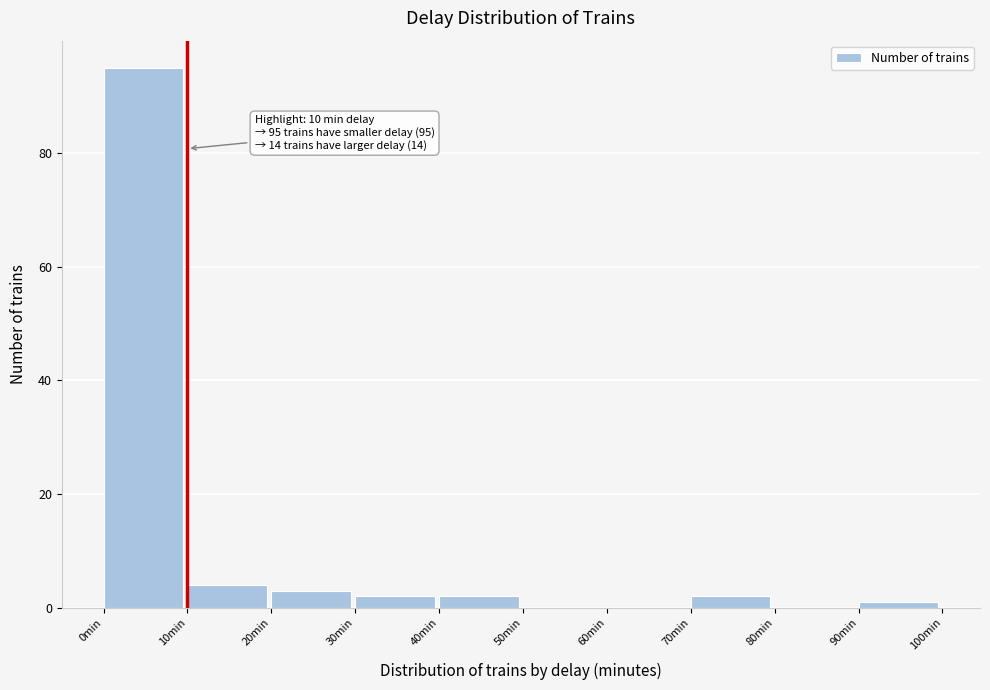

Which range on the x-axis has the tallest bar?

0 to 10